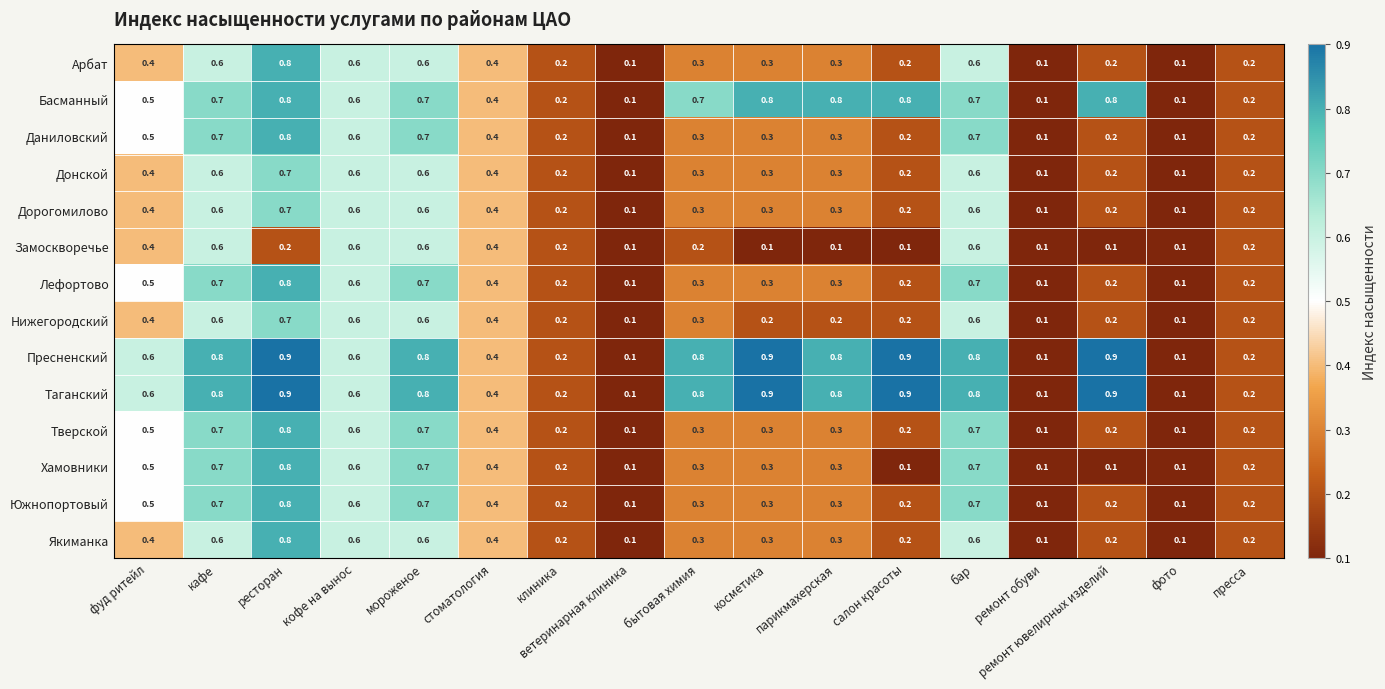

What is the maximum value for Нижегородский?

0.7